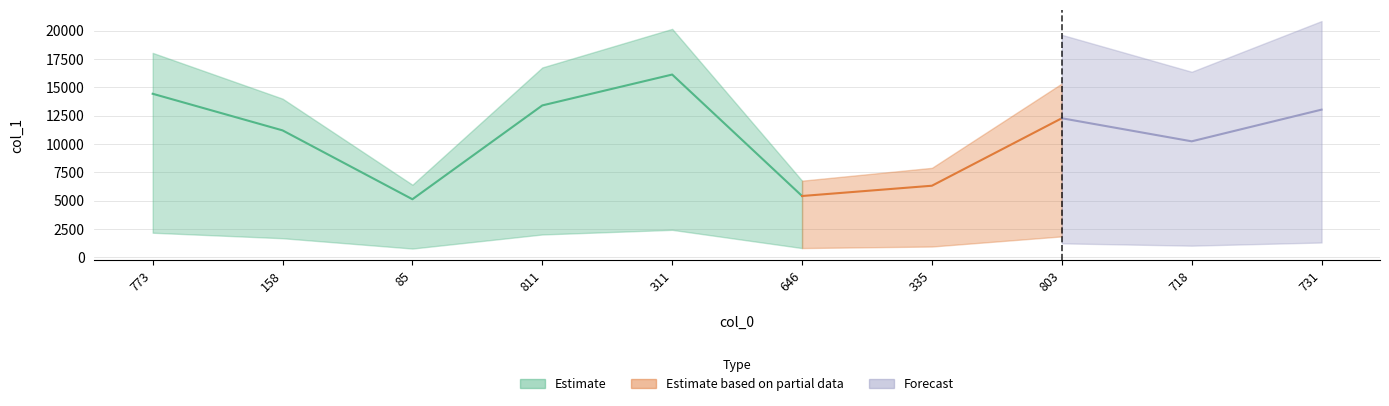

What is the minimum value shown in the chart?

5117